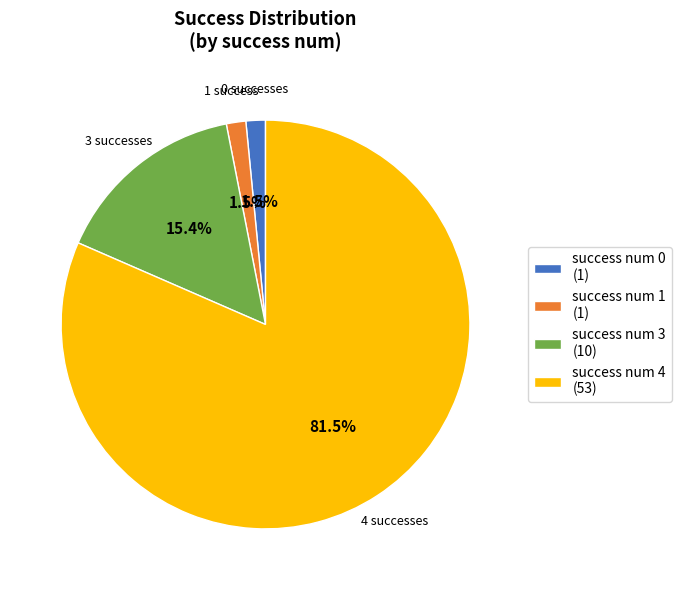

Which slice is the largest?

4 successes